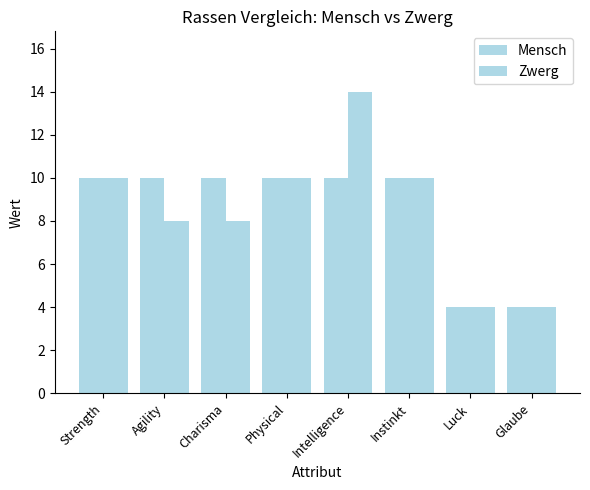

Rank the series at Intelligence from highest to lowest value.

Zwerg, Mensch